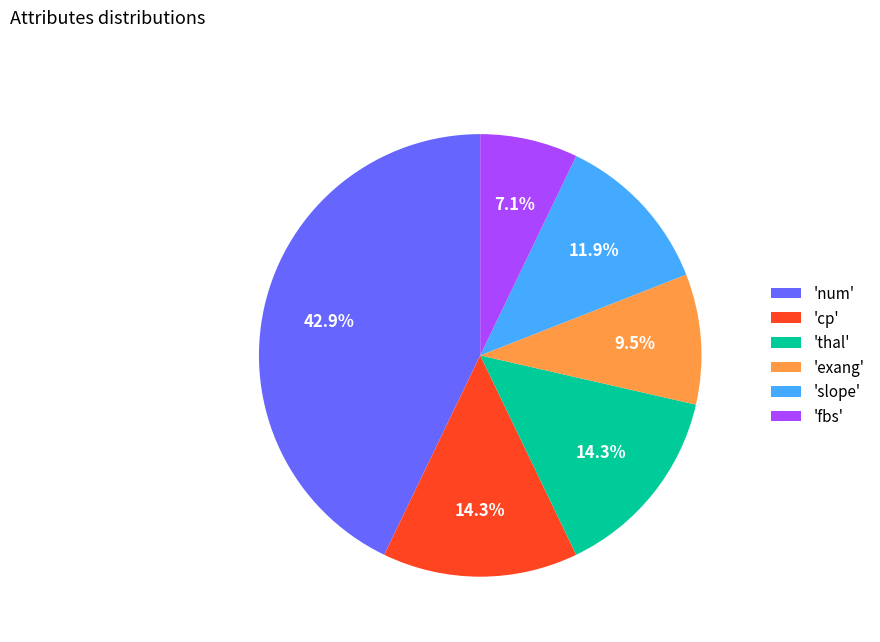

Is there any slice that represents more than half of the pie?

No